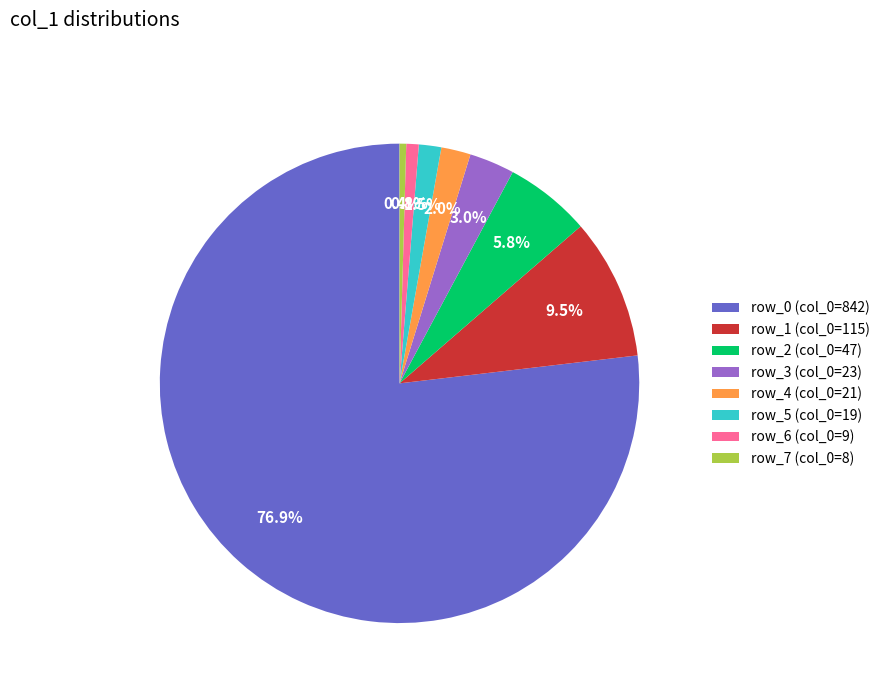

Which category accounts for the majority?

row_0 (col_0=842)